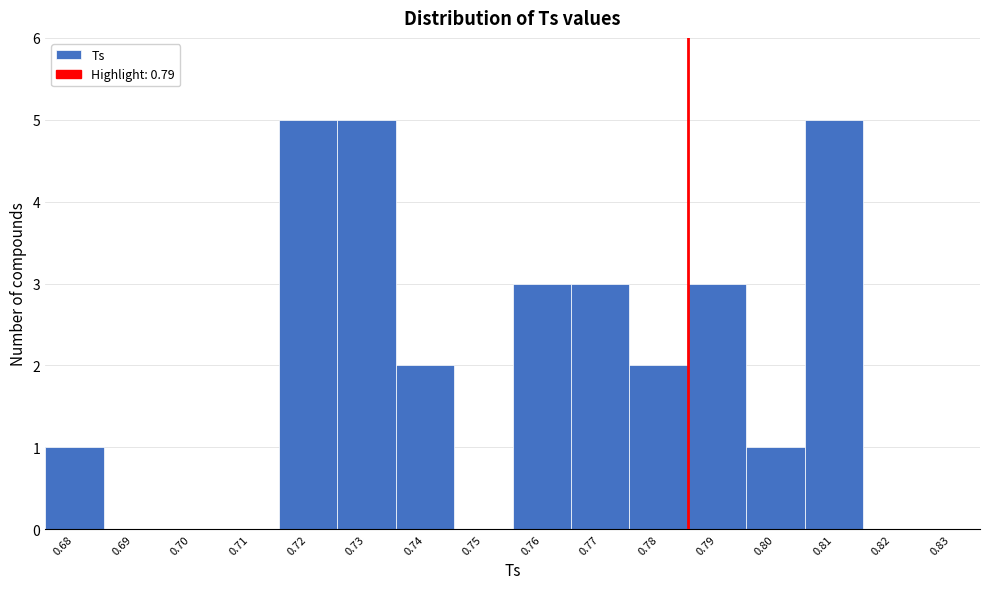

Reading left to right, what are all the values shown in this chart?

0.68=1	0.69=0	0.70=0	0.71=0	0.72=5	0.73=5	0.74=2	0.75=0	0.76=3	0.77=3	0.78=2	0.79=3	0.80=1	0.81=5	0.82=0	0.83=0